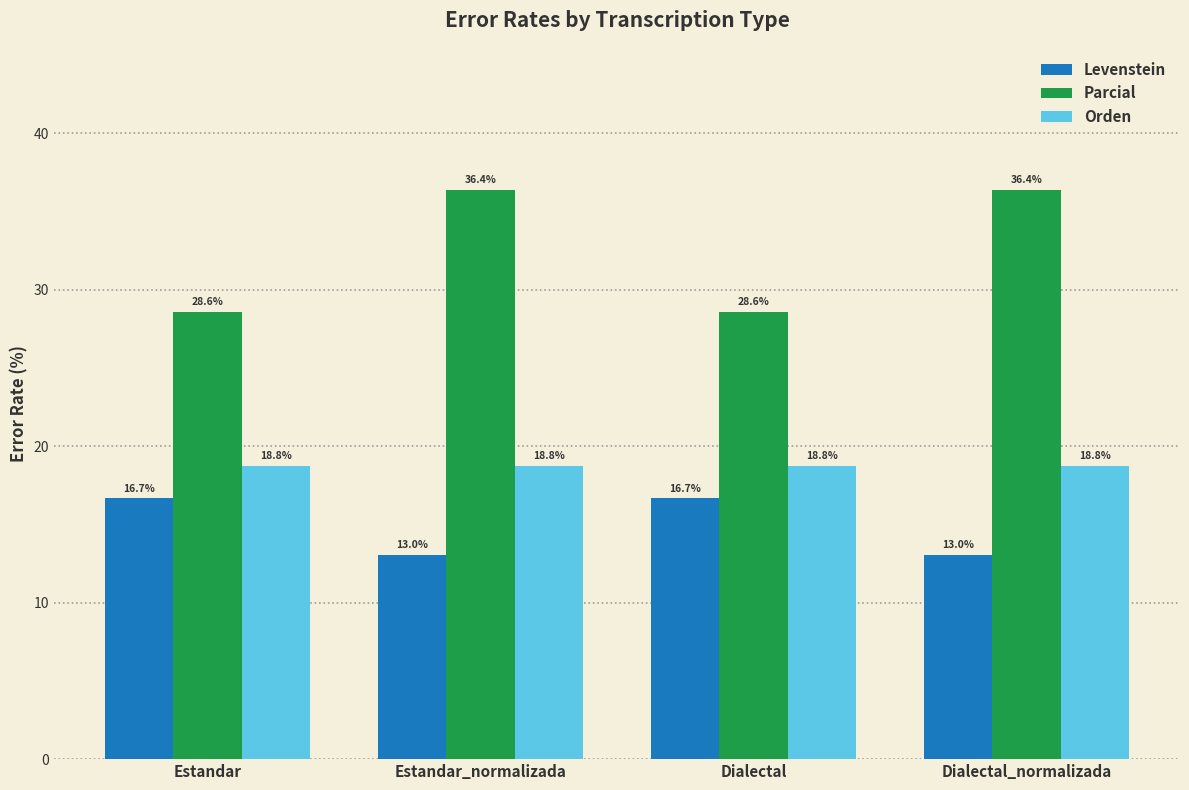

Which series has the widest spread of values?

Parcial